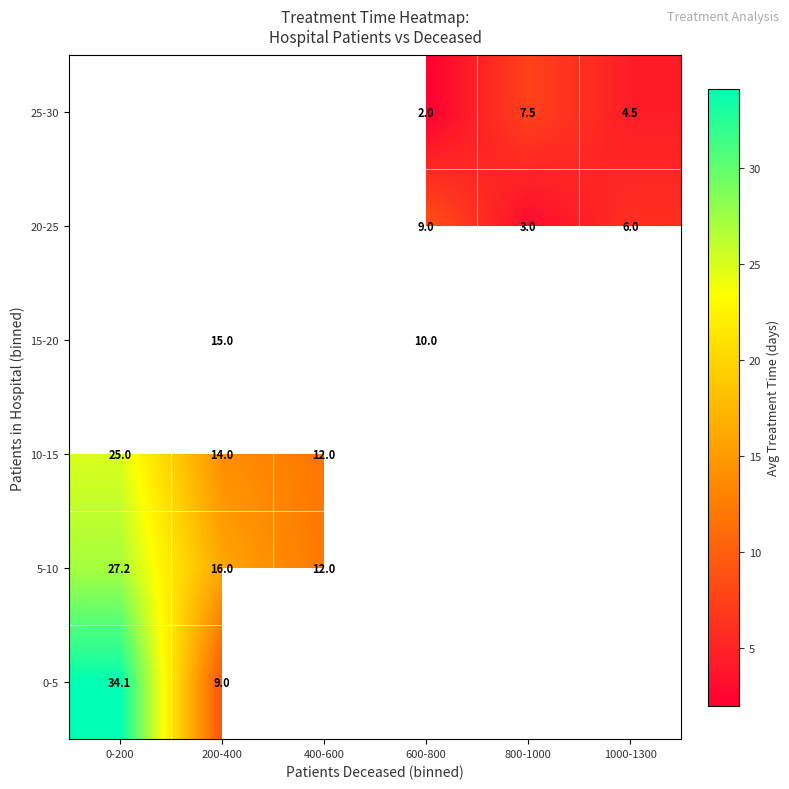

Which series has the largest range (max minus min)?

0-5